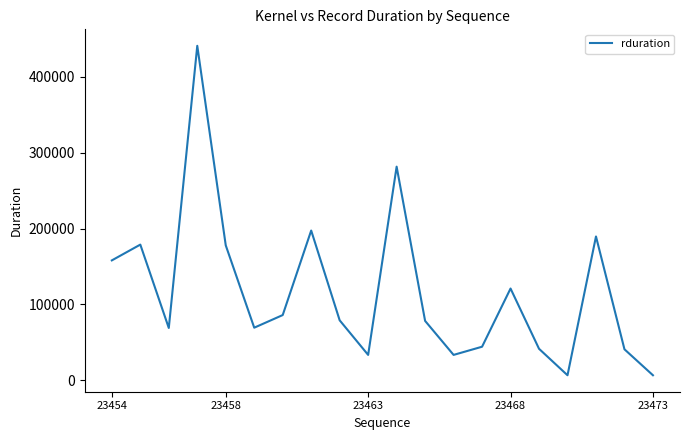

What is the difference between the maximum and minimum values?

434205